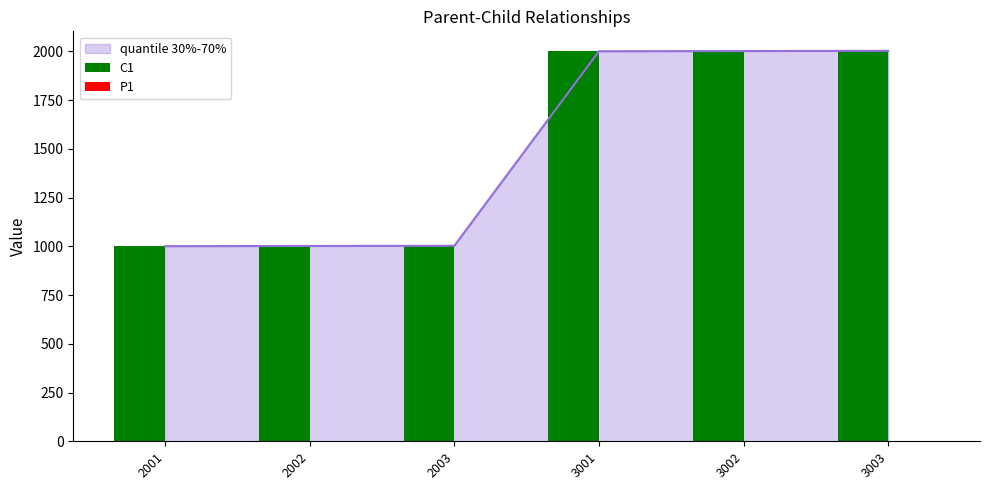

What is the difference between the C1 values at 2002 and 3001?

999